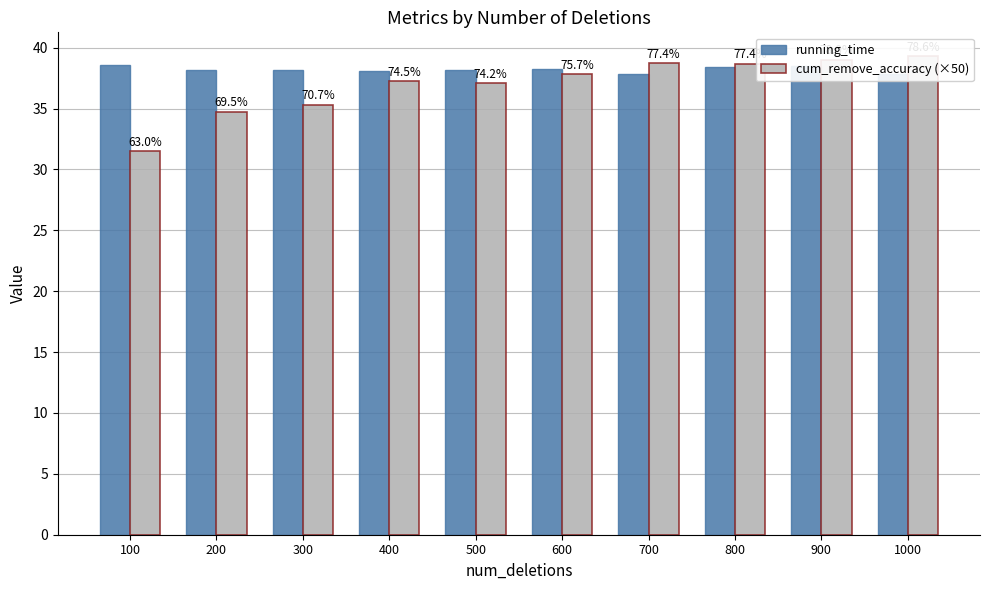

What is the lowest value of the cum_remove_accuracy (×50) series?

31.5